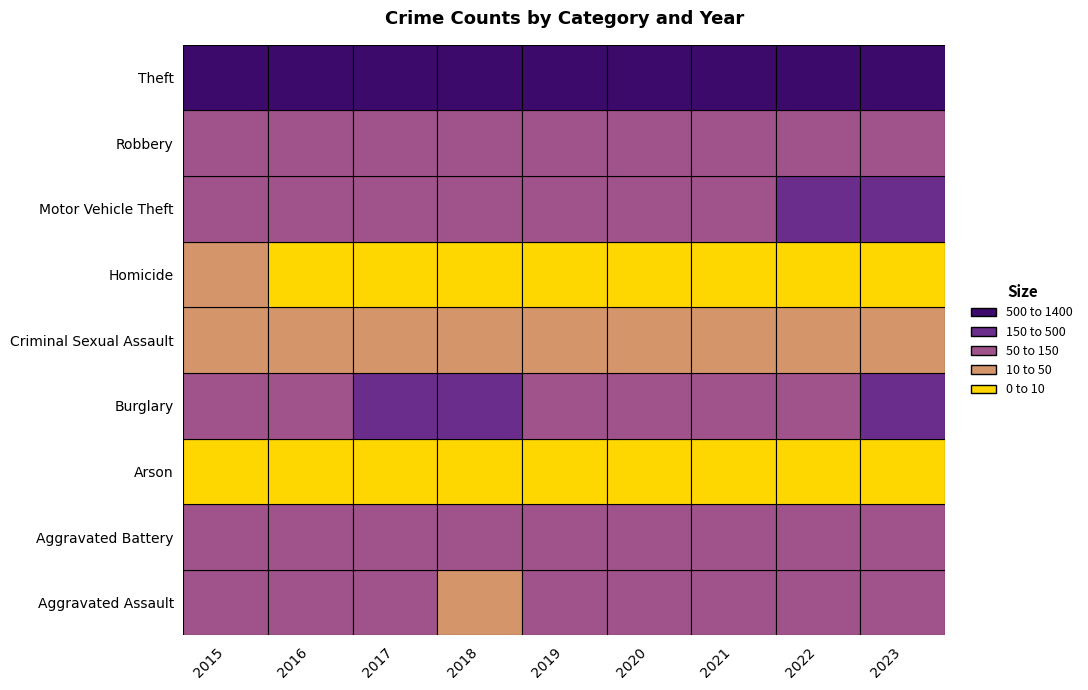

At which category is the sum across all series the highest?

2023